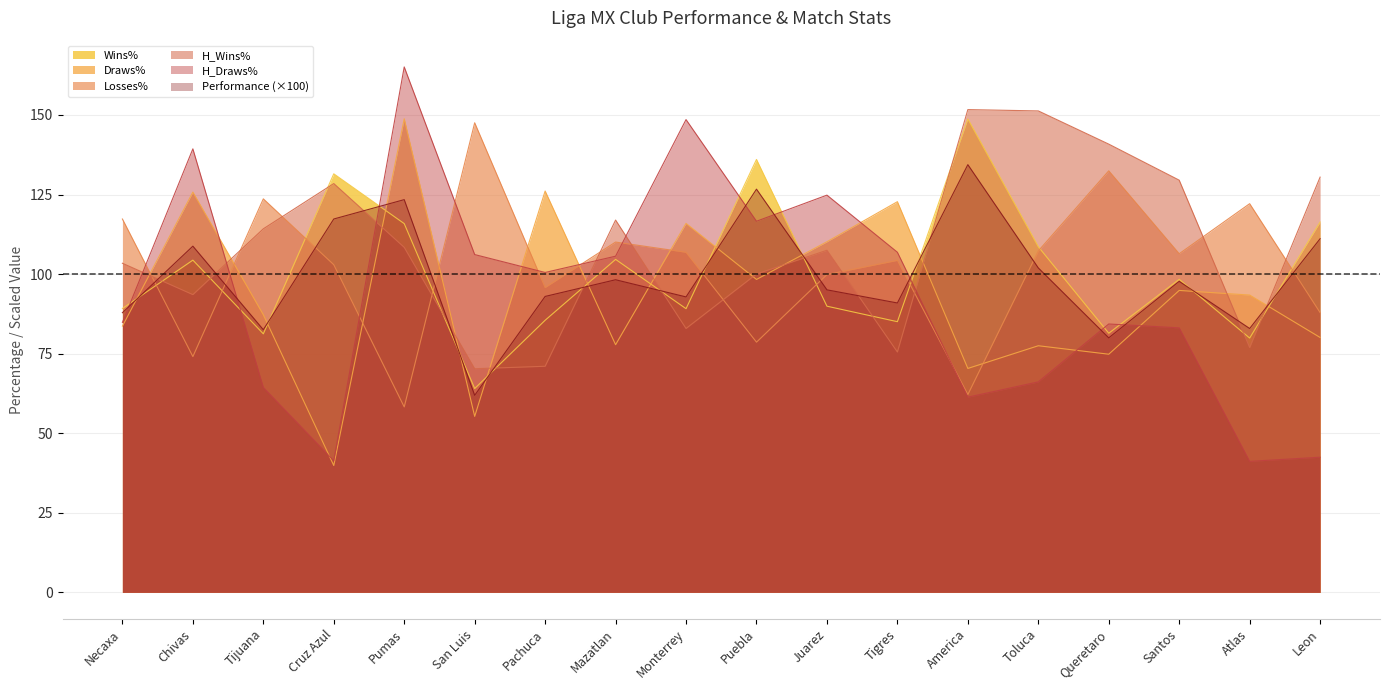

What is the difference between the Performance values at America and San Luis?

72.5